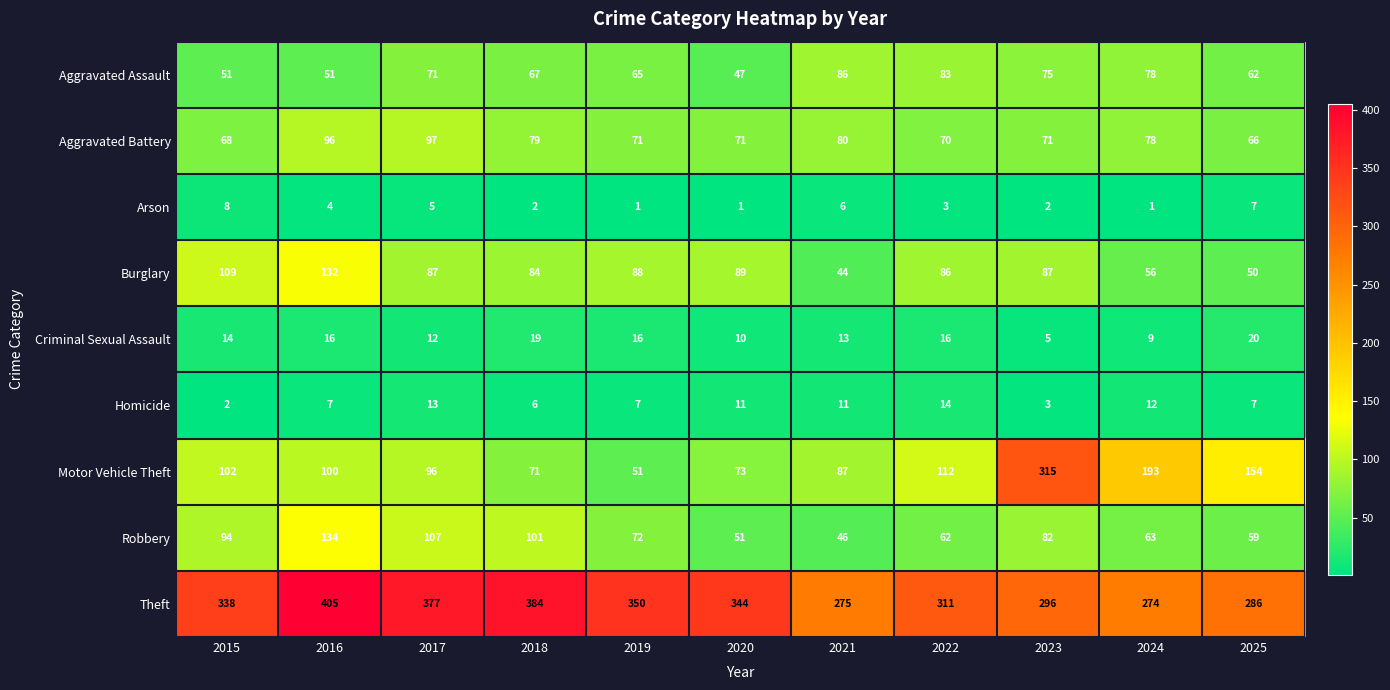

Which series has the largest range (max minus min)?

Motor Vehicle Theft